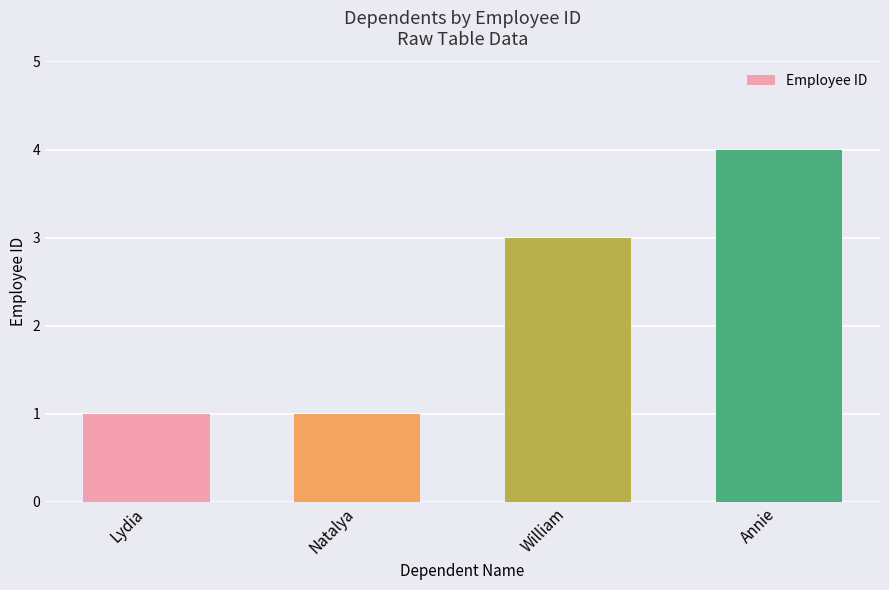

What is the change in value from Lydia to Annie?

+3